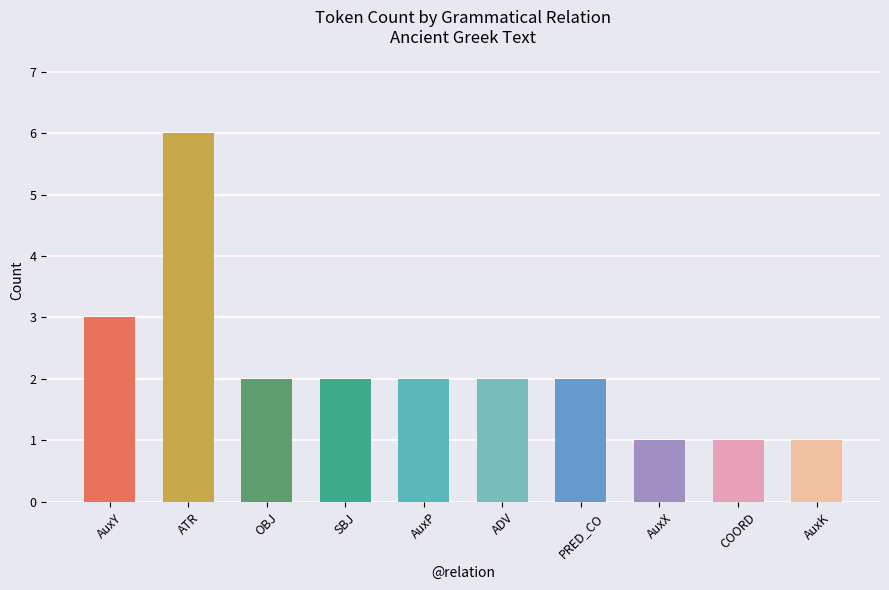

Reading right to left, transcribe all the data shown in this chart.

1	1	1	2	2	2	2	2	6	3